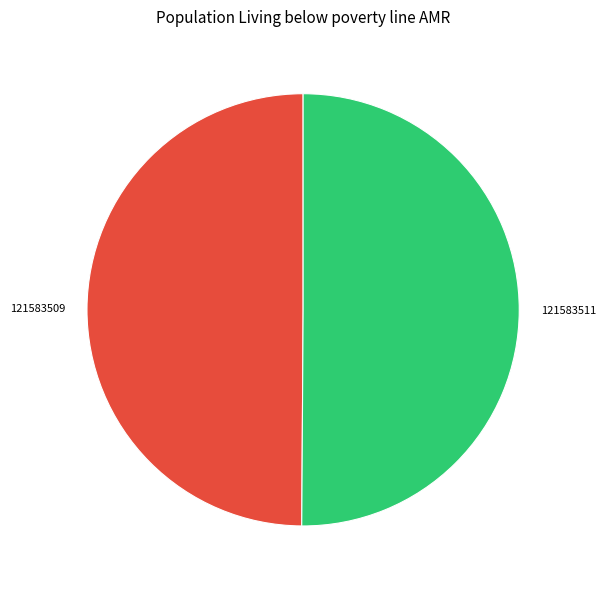

Is the sum of 121583511 and 121583509 greater than half?

Yes